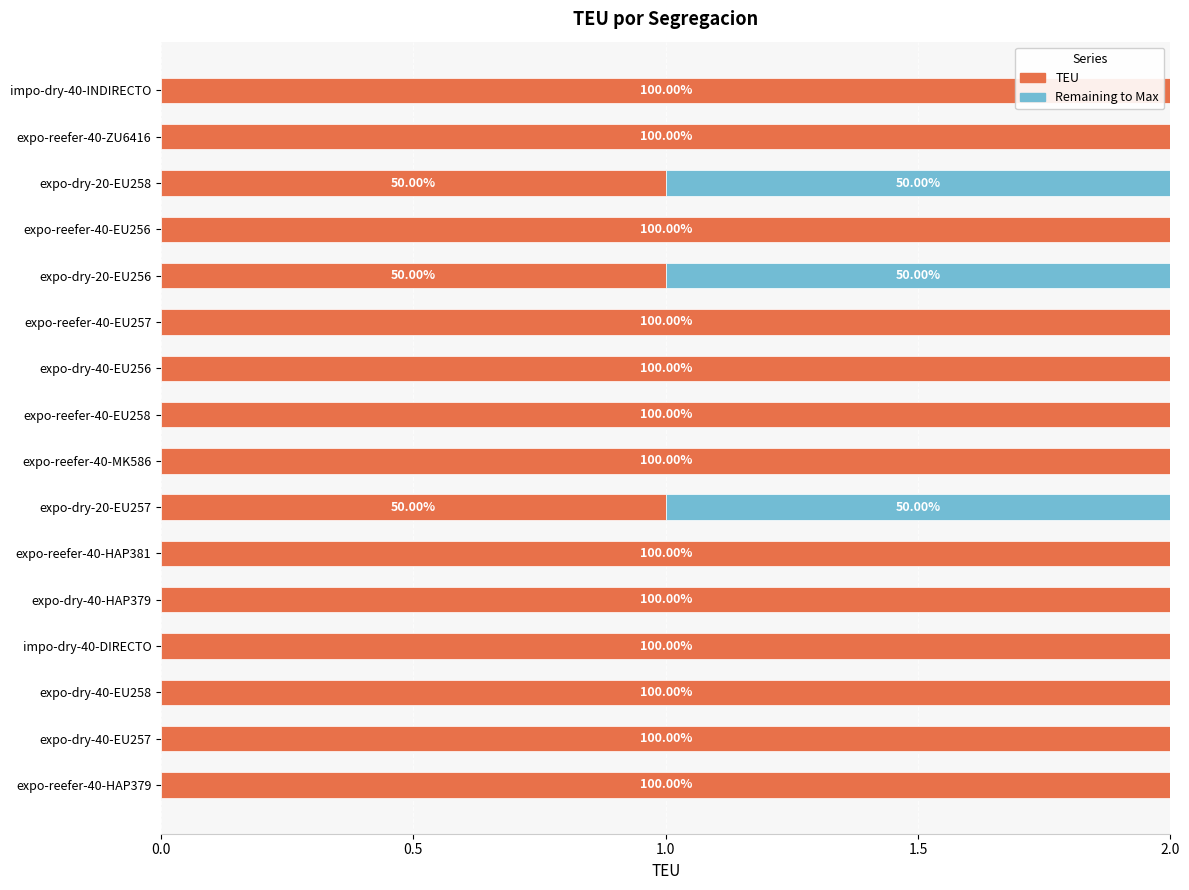

Reading left to right, transcribe all the data shown in this chart.

TEU: 2	2	2	2	2	2	1	2	2	2	2	1	2	1	2	2
Remaining to Max: 0	0	0	0	0	0	1	0	0	0	0	1	0	1	0	0